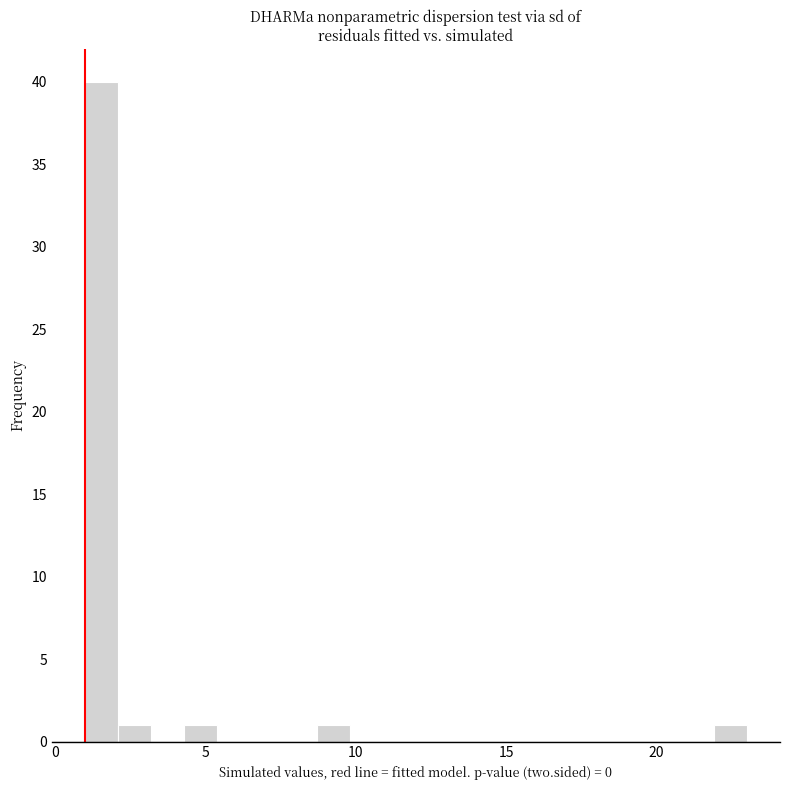

Around what value on the x-axis is the tallest bar? Give the approximate position of its centre, as read against the axis.

1.5